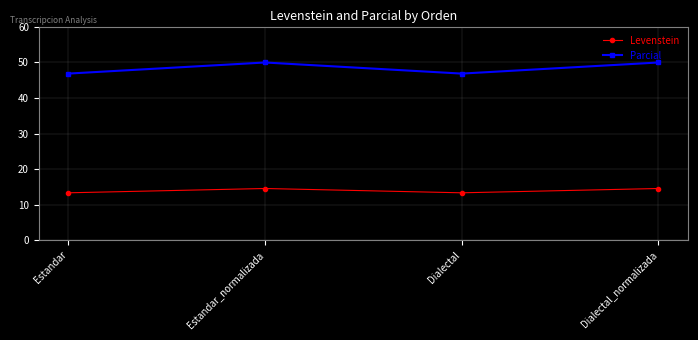

How many lines are shown in the chart?

2